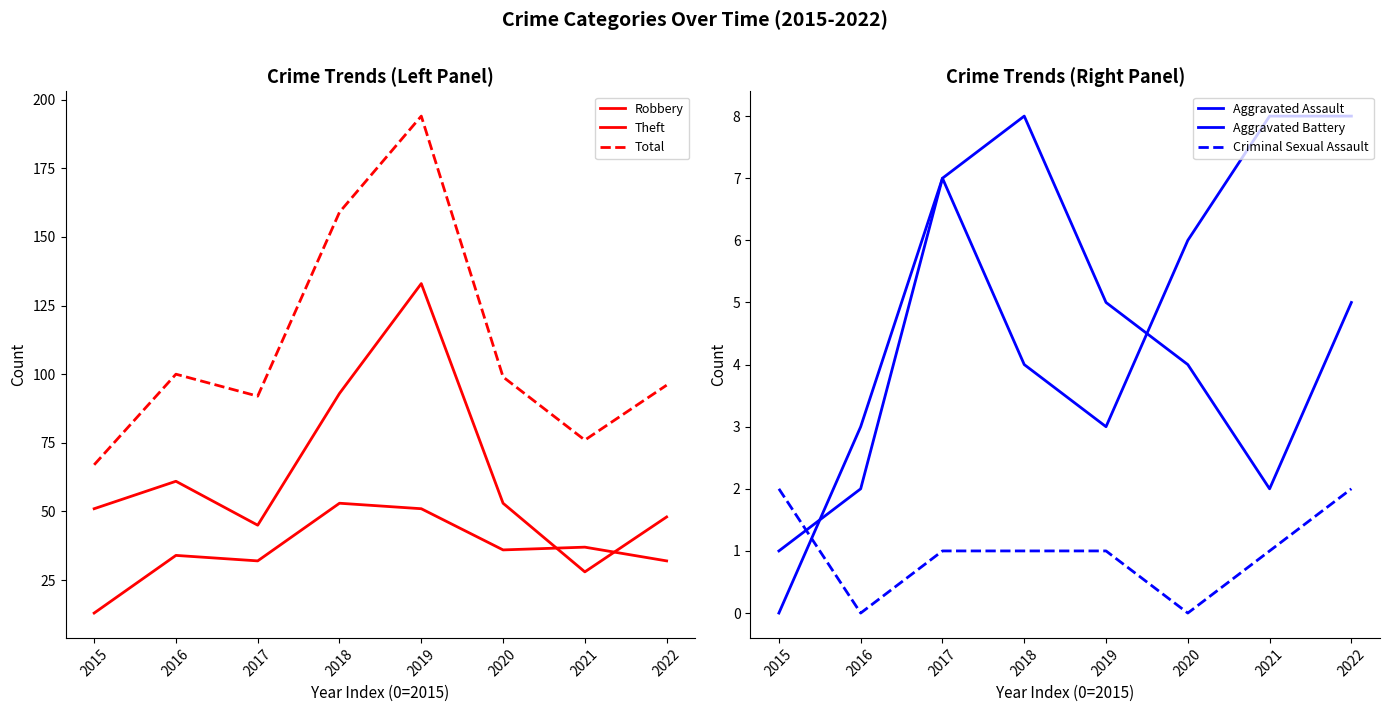

Between which two adjacent categories do Theft and Robbery first intersect?

2020 and 2021